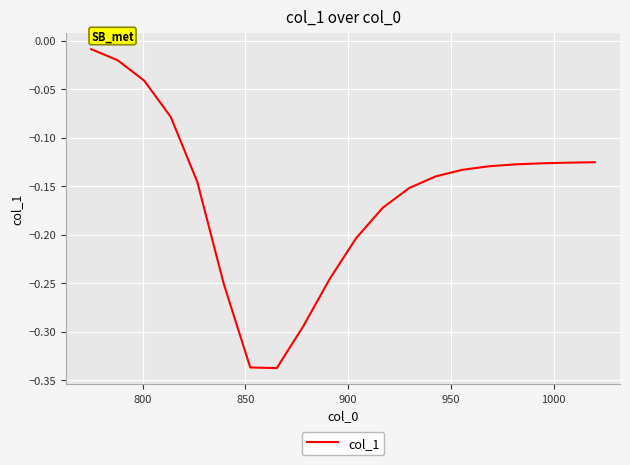

What is the difference between the maximum and minimum values?

0.3